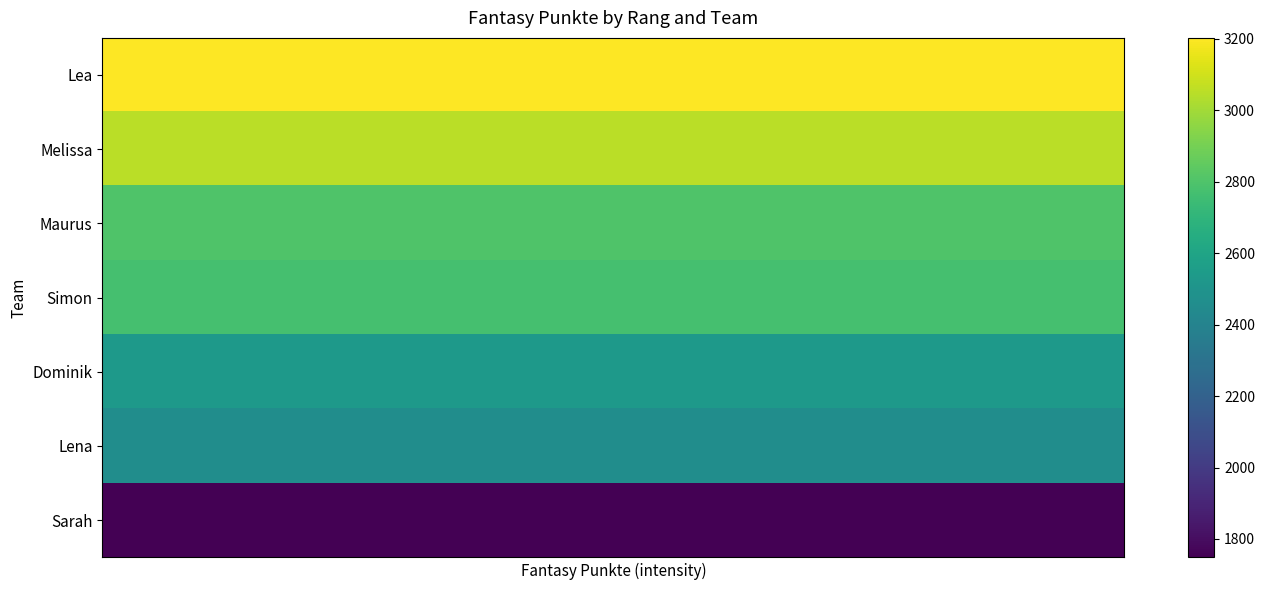

Reading left to right, what are all the values shown in this chart?

Lea: 3202	3202	3202	3202	3202	3202	3202	3202	3202	3202	3202	3202	3202	3202	3202	3202	3202	3202	3202	3202
Melissa: 3049	3049	3049	3049	3049	3049	3049	3049	3049	3049	3049	3049	3049	3049	3049	3049	3049	3049	3049	3049
Maurus: 2802	2802	2802	2802	2802	2802	2802	2802	2802	2802	2802	2802	2802	2802	2802	2802	2802	2802	2802	2802
Simon: 2775	2775	2775	2775	2775	2775	2775	2775	2775	2775	2775	2775	2775	2775	2775	2775	2775	2775	2775	2775
Dominik: 2535	2535	2535	2535	2535	2535	2535	2535	2535	2535	2535	2535	2535	2535	2535	2535	2535	2535	2535	2535
Lena: 2462	2462	2462	2462	2462	2462	2462	2462	2462	2462	2462	2462	2462	2462	2462	2462	2462	2462	2462	2462
Sarah: 1749	1749	1749	1749	1749	1749	1749	1749	1749	1749	1749	1749	1749	1749	1749	1749	1749	1749	1749	1749